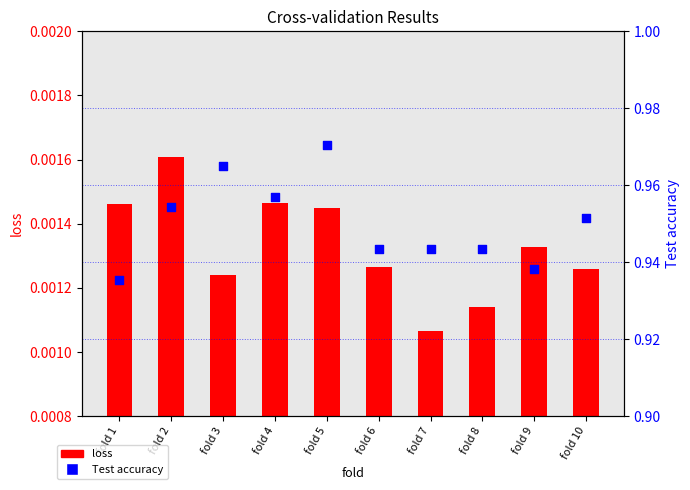

Between fold 1 and fold 4, which is larger?

fold 4